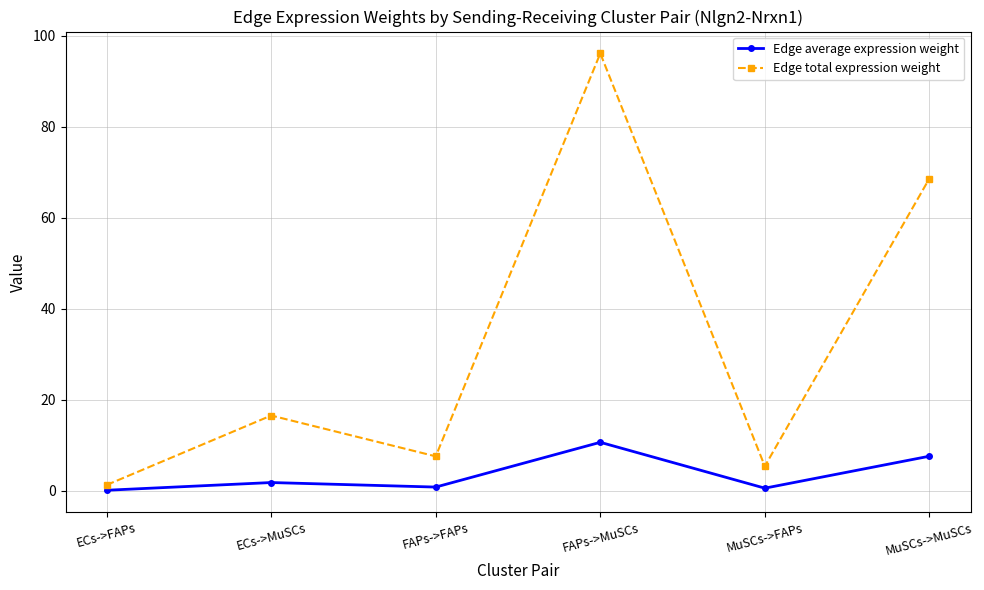

What is the difference between the maximum and second lowest values in the Edge average expression weight series?

10.1